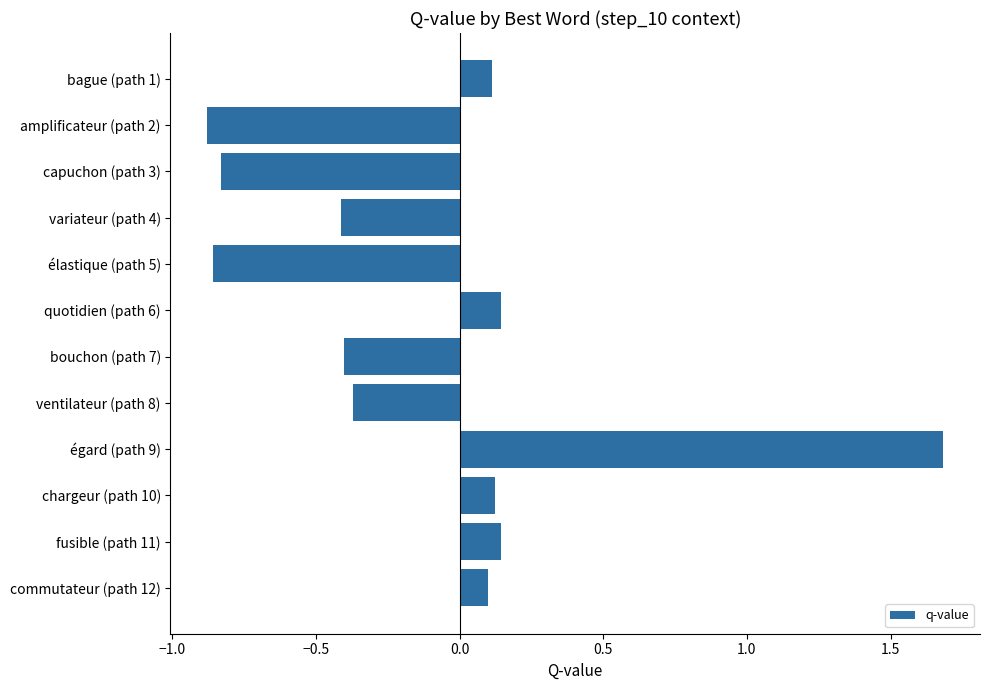

What position from the bottom is fusible (path 11)?

2